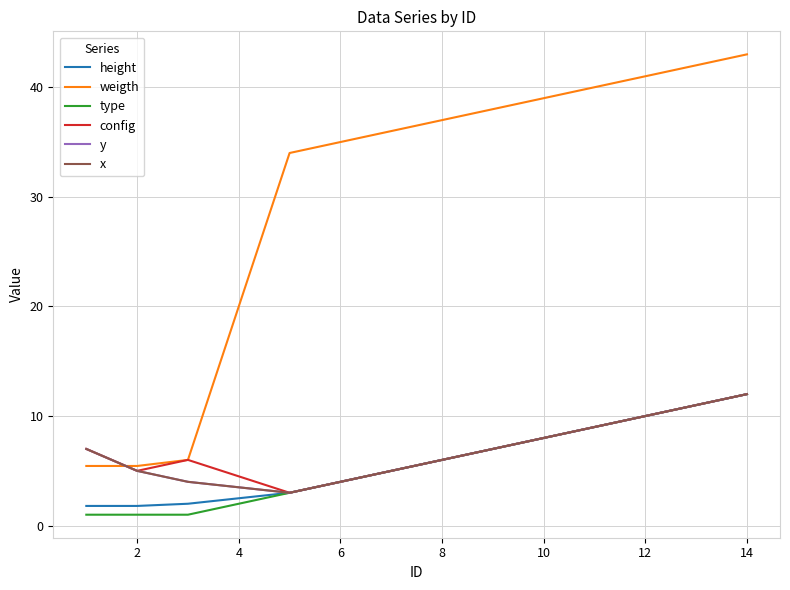

Does the chart display data point markers on the line(s)?

No